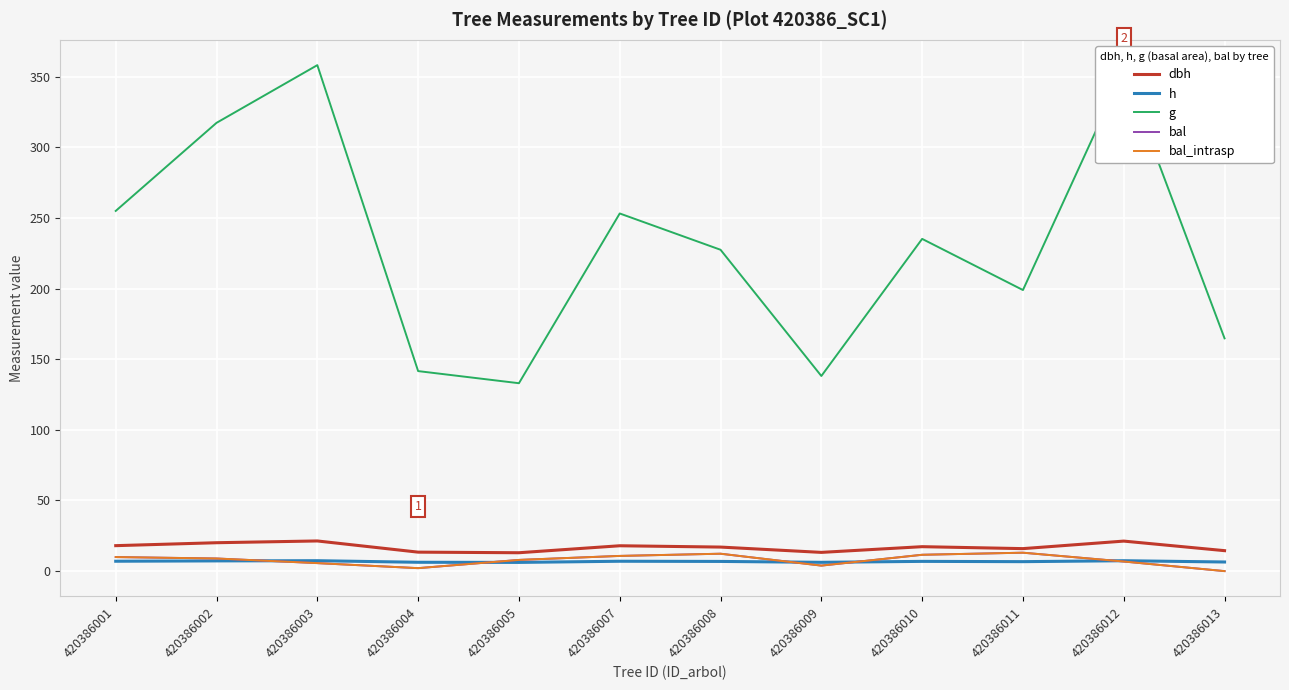

Where is the first local maximum for bal_intrasp?

420386008